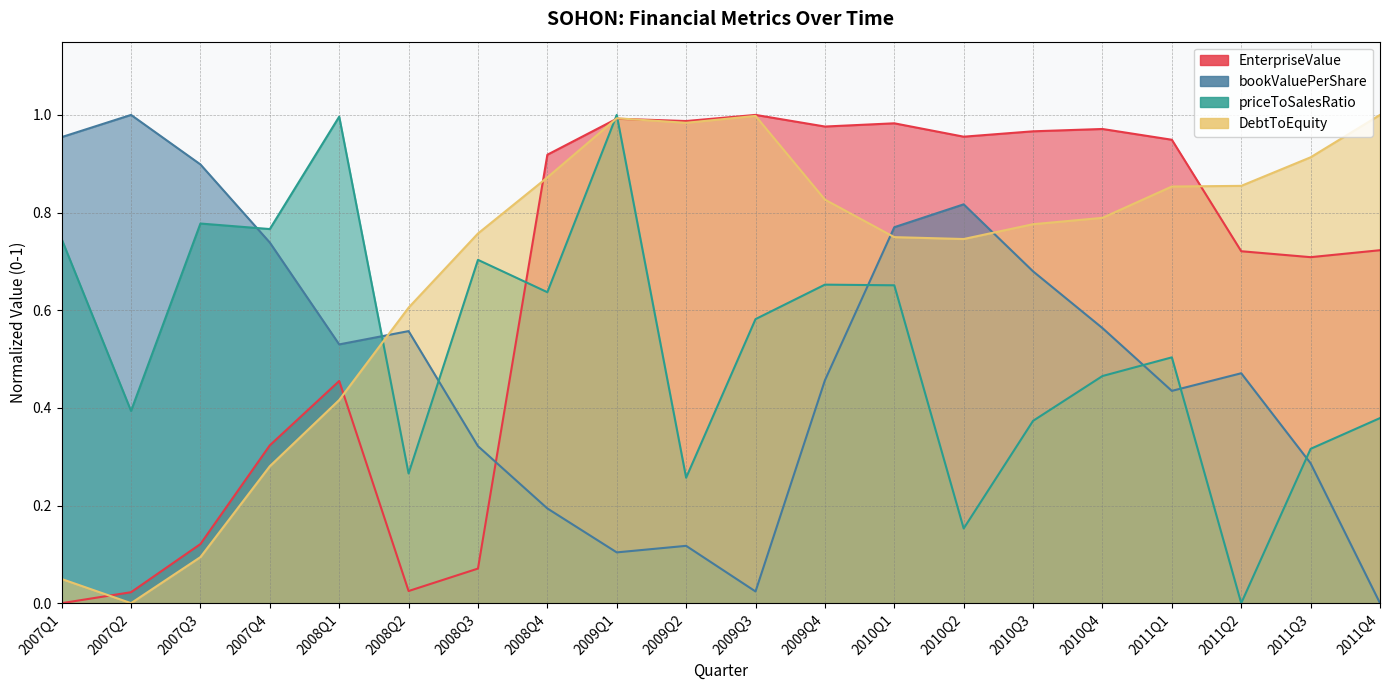

At how many categories does at least one series exceed 0?

20